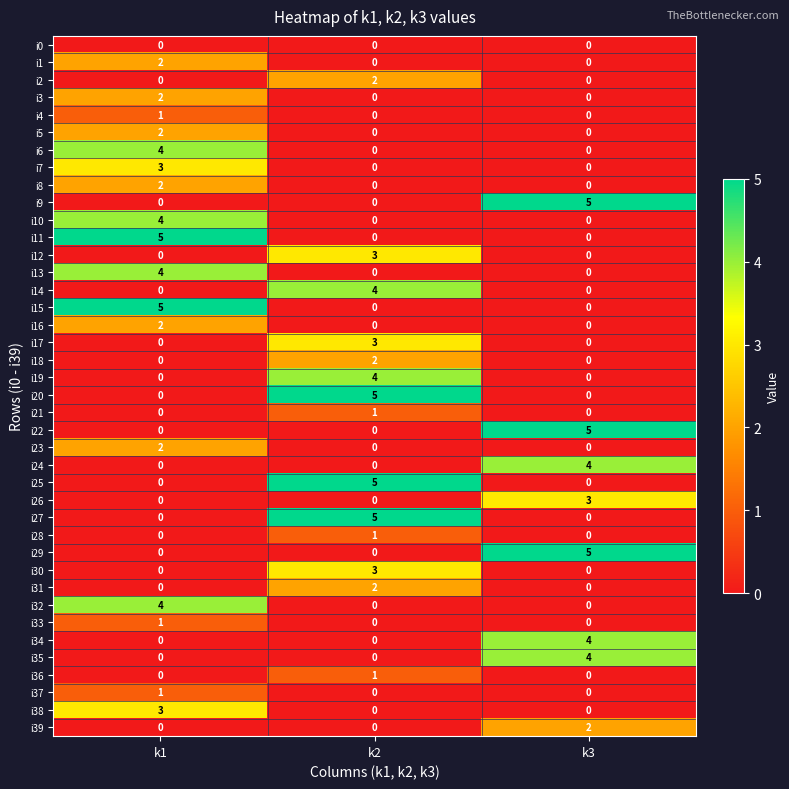

What is the difference between the maximum and minimum values in the i11 series?

5